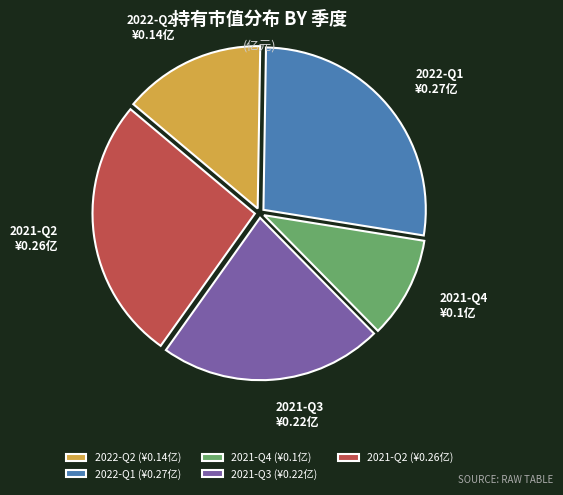

The 2021-Q3 slice represents 22% of the pie. True or false?

True